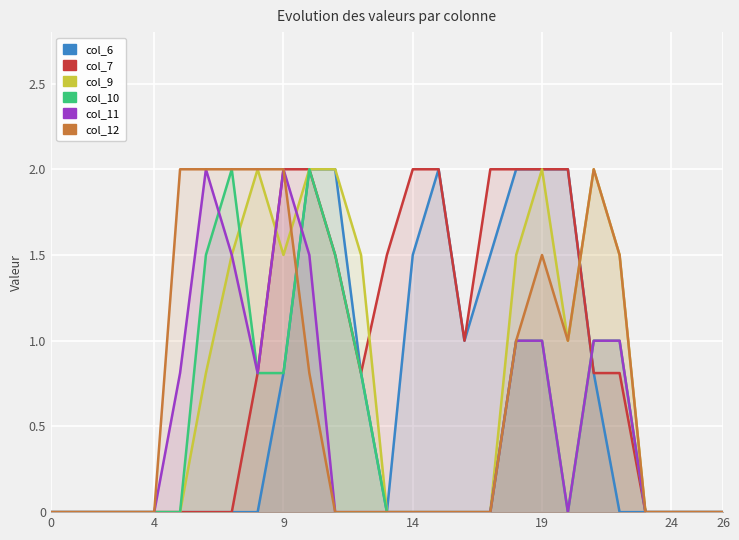

List the series in order of their peak value, lowest first.

col_6, col_7, col_9, col_10, col_11, col_12